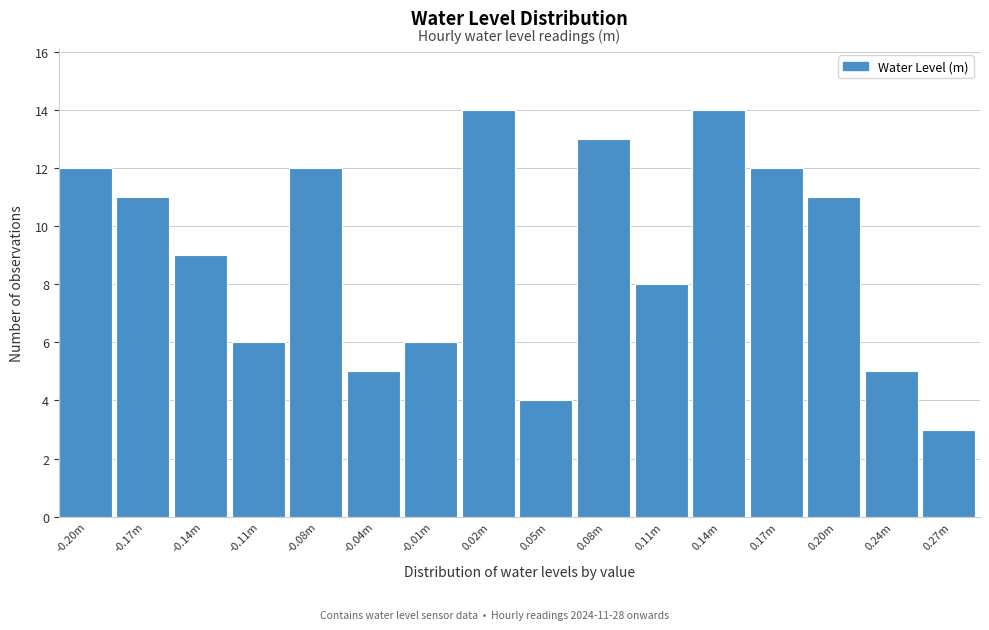

Reading left to right, list all the values displayed in this chart.

-0.20m=12	-0.17m=11	-0.14m=9	-0.11m=6	-0.08m=12	-0.04m=5	-0.01m=6	0.02m=14	0.05m=4	0.08m=13	0.11m=8	0.14m=14	0.17m=12	0.20m=11	0.24m=5	0.27m=3